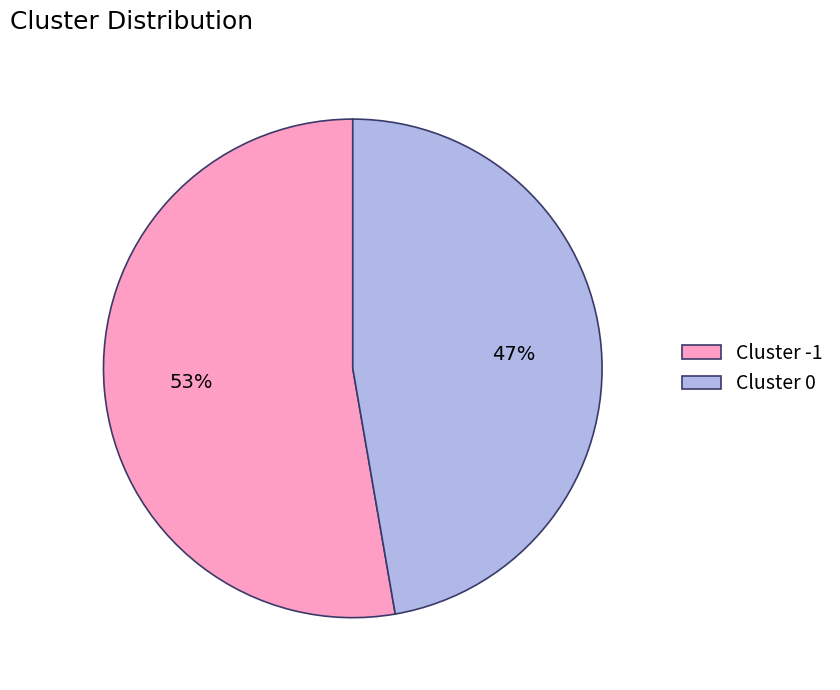

How many slices are in this pie chart?

2